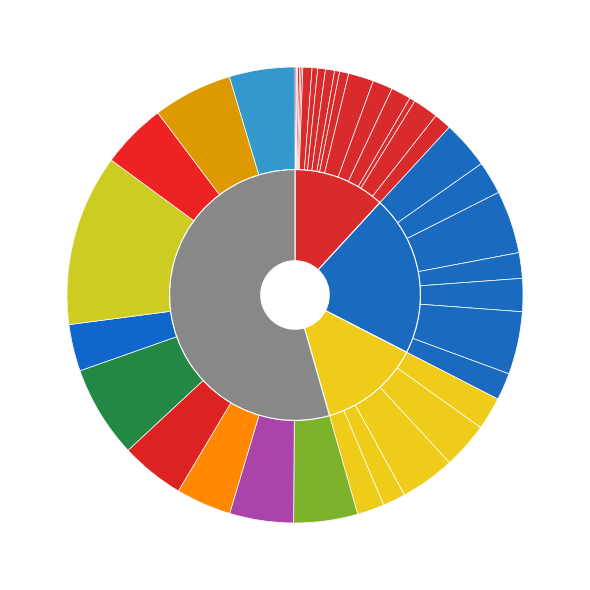

Combined, what portion of the pie is Forever 21K and He Has His Quartz?

14.5%